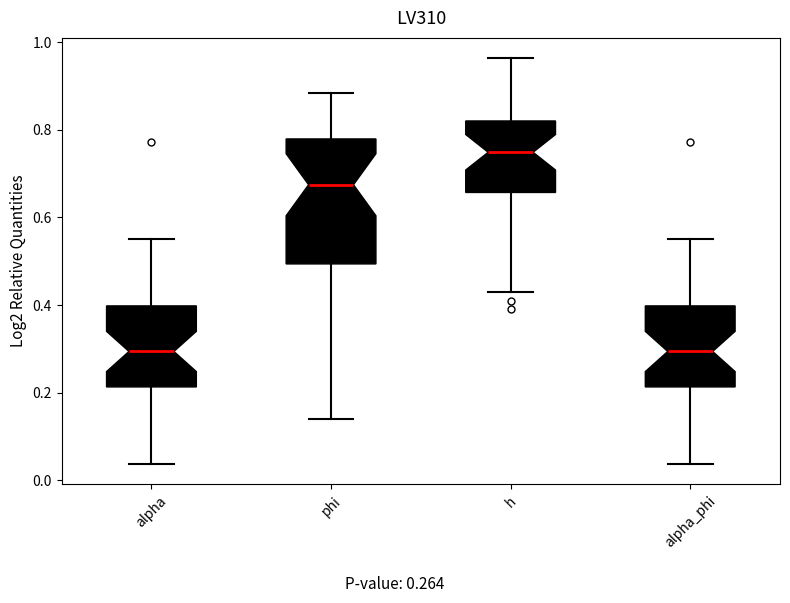

Which box's median line is the highest?

h